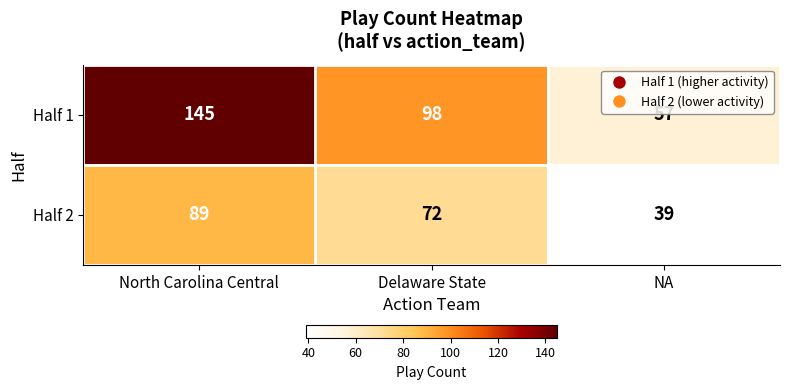

At which category is the sum across all series the highest?

North Carolina Central